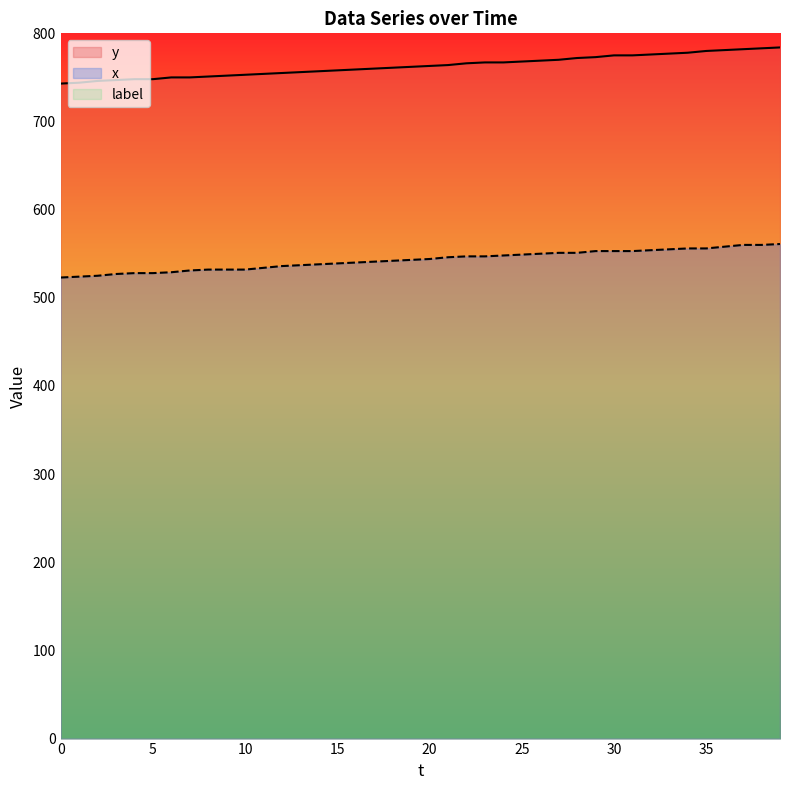

What is the difference between the maximum and minimum values in the y series?

41